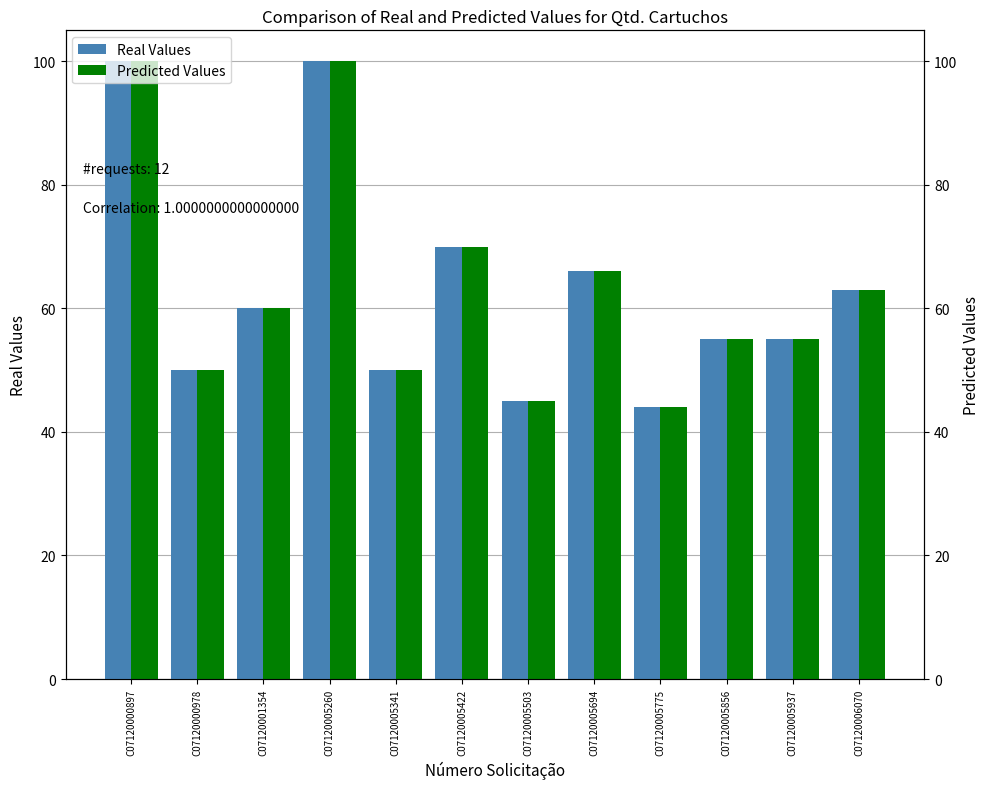

At which label does Predicted Values first exceed 60?

C07120000897